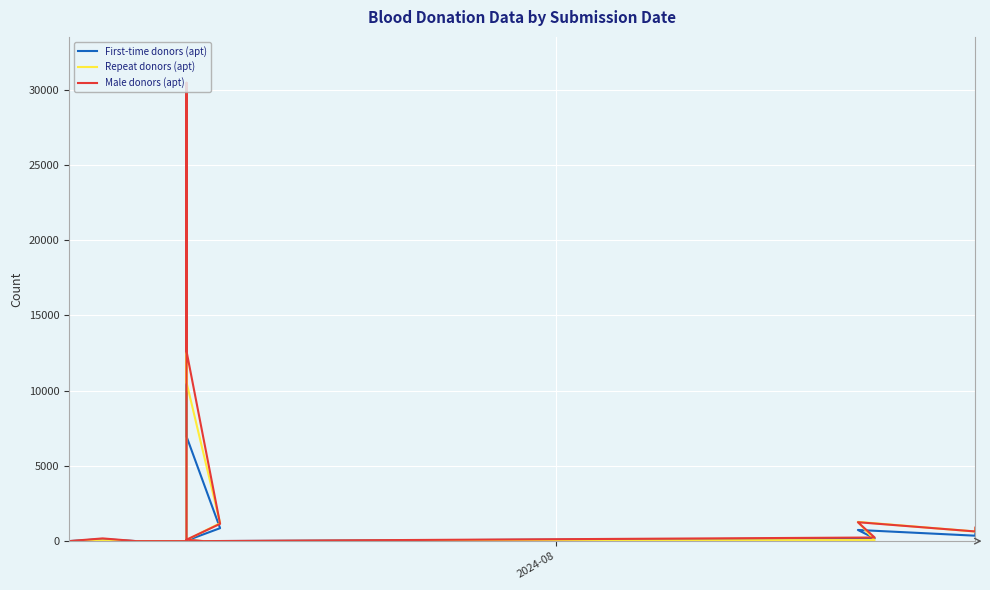

Which series ends up on top after the final intersection of total_doador_repeticao_aptos and total_doador_masculino_aptos?

total_doador_masculino_aptos